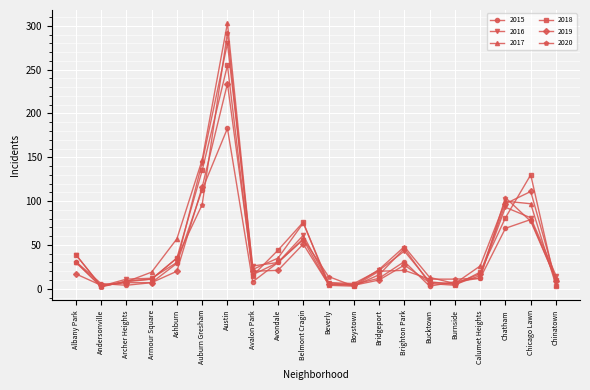

True or false: 2019 has more than 2 interior local peaks.

True